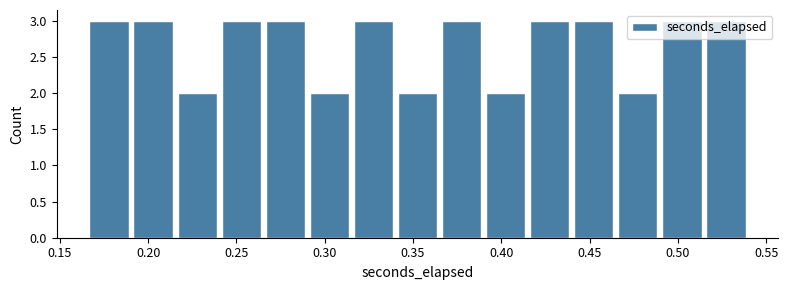

Reading left to right, transcribe this chart: for each bar, give the range it covers on the x-axis and its height. Neither the bar edges nor the heights are printed on the chart, so give them approximately, as read against the axes.

0.165 to 0.190: 3
0.190 to 0.215: 3
0.215 to 0.240: 2
0.240 to 0.265: 3
0.265 to 0.290: 3
0.290 to 0.315: 2
0.315 to 0.340: 3
0.340 to 0.365: 2
0.365 to 0.390: 3
0.390 to 0.415: 2
0.415 to 0.440: 3
0.440 to 0.465: 3
0.465 to 0.490: 2
0.490 to 0.515: 3
0.515 to 0.540: 3